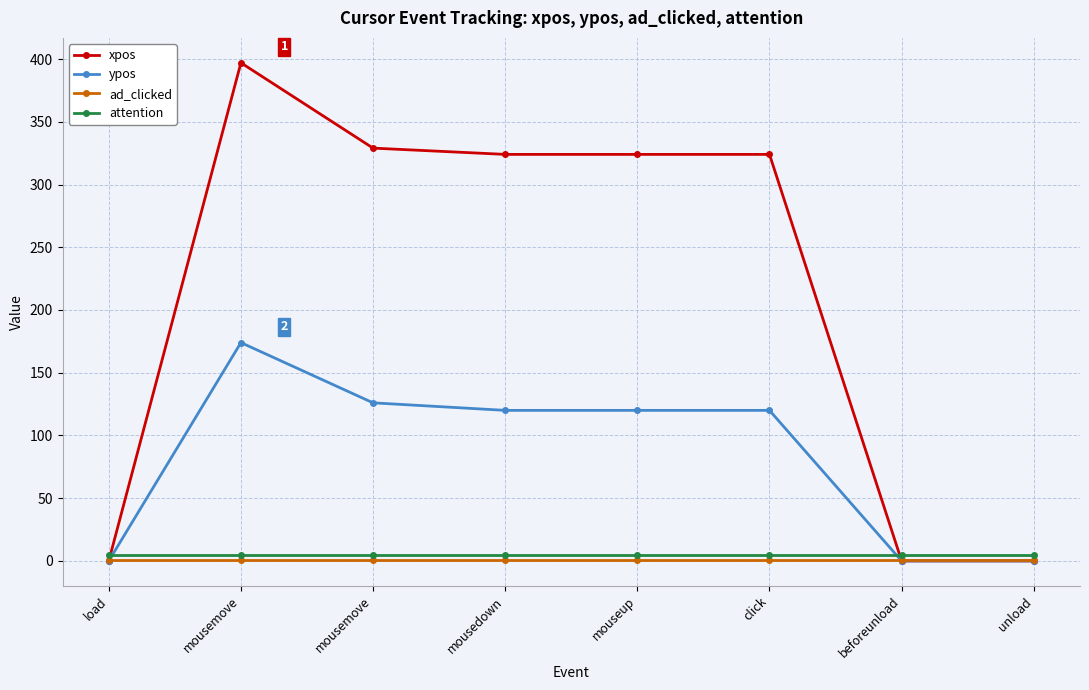

What is the sum of the ad_clicked values at beforeunload and mouseup?

2